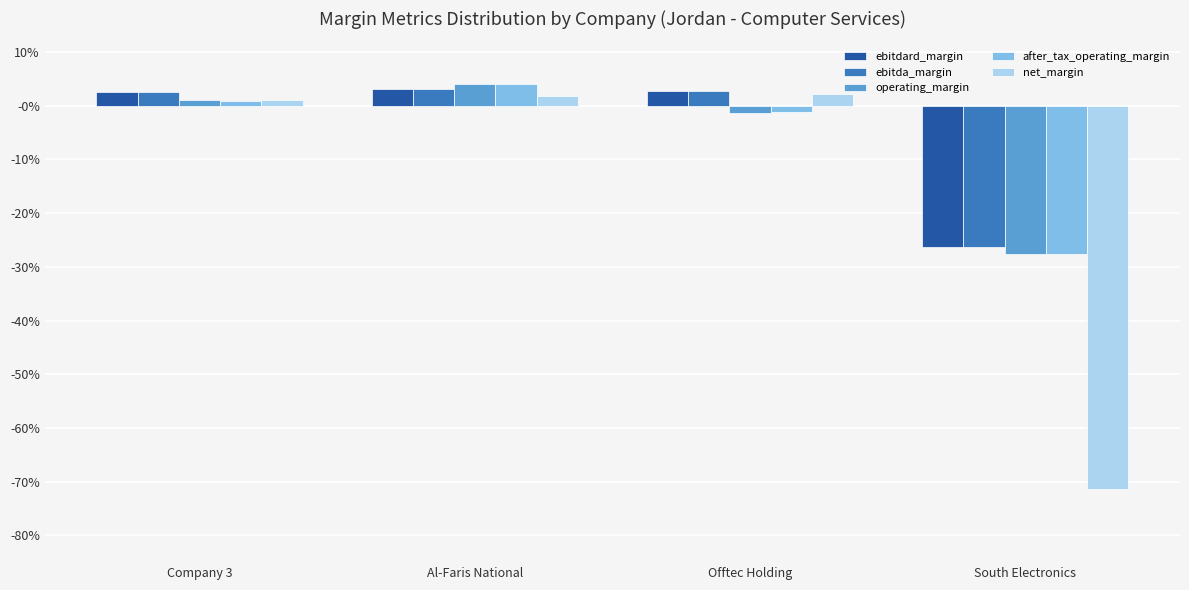

What are all the series names shown in the legend?

ebitdard_margin, ebitda_margin, operating_margin, after_tax_operating_margin, net_margin